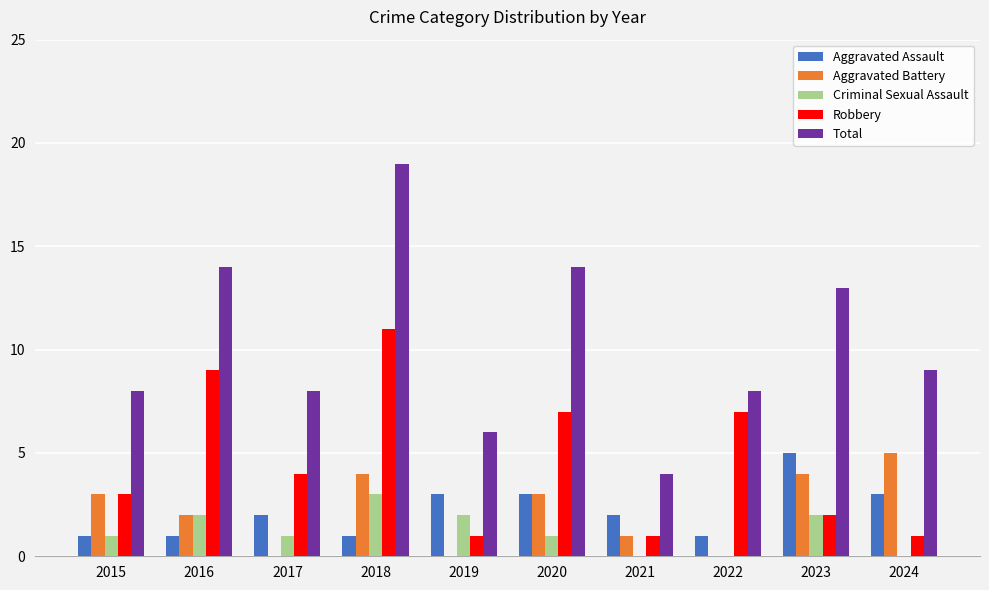

True or false: Aggravated Assault has a value of 7 at 2023.

False